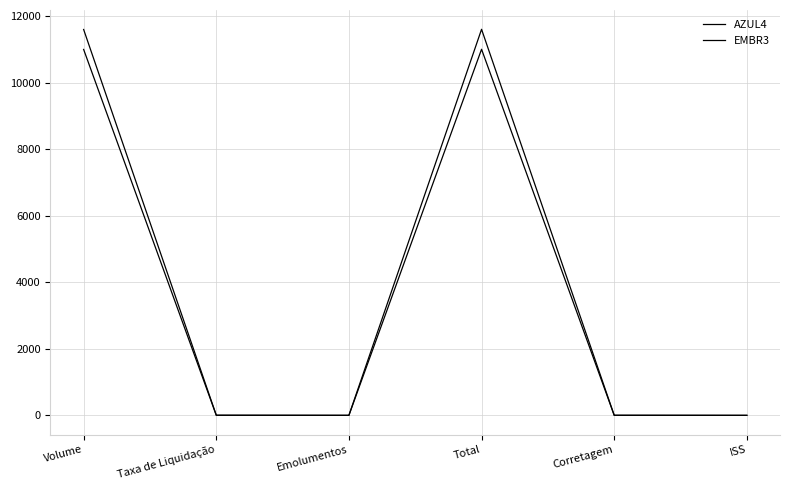

True or false: EMBR3 and AZUL4 intersect in this chart.

False